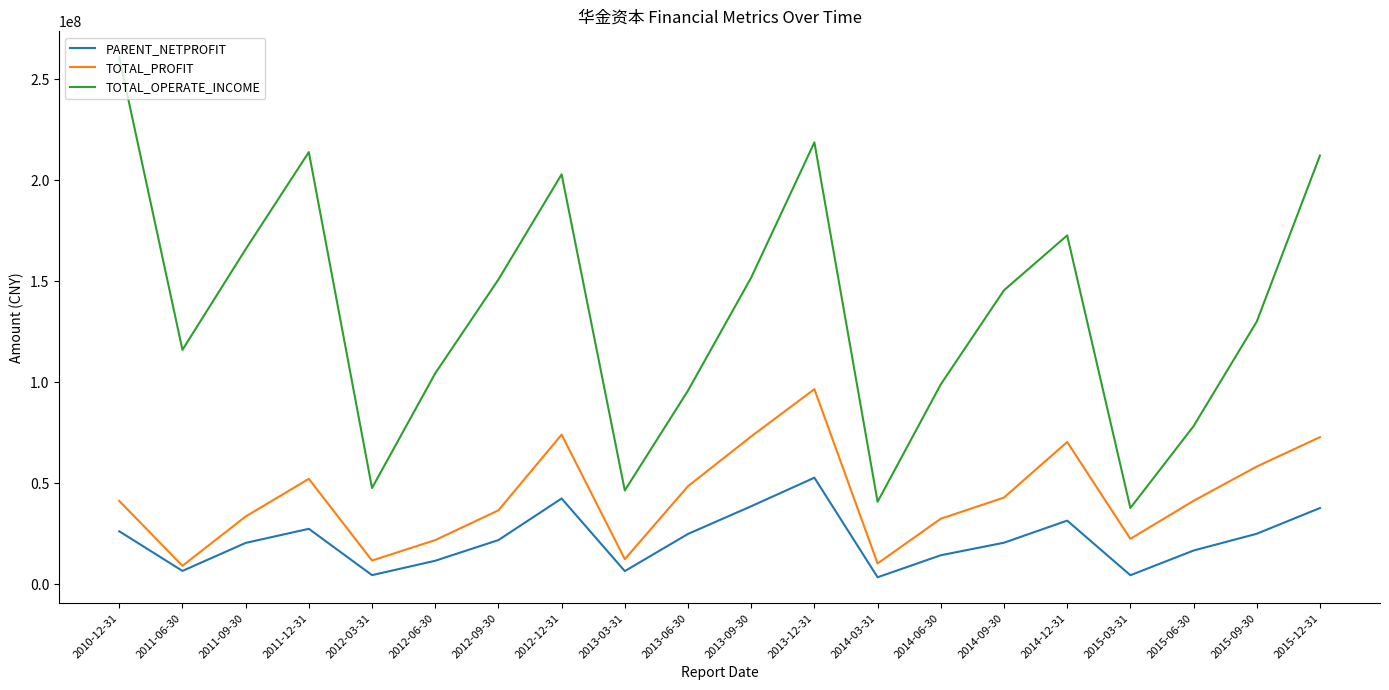

The value of TOTAL_OPERATE_INCOME at 2012-06-30 is 184157275.7. True or false?

False